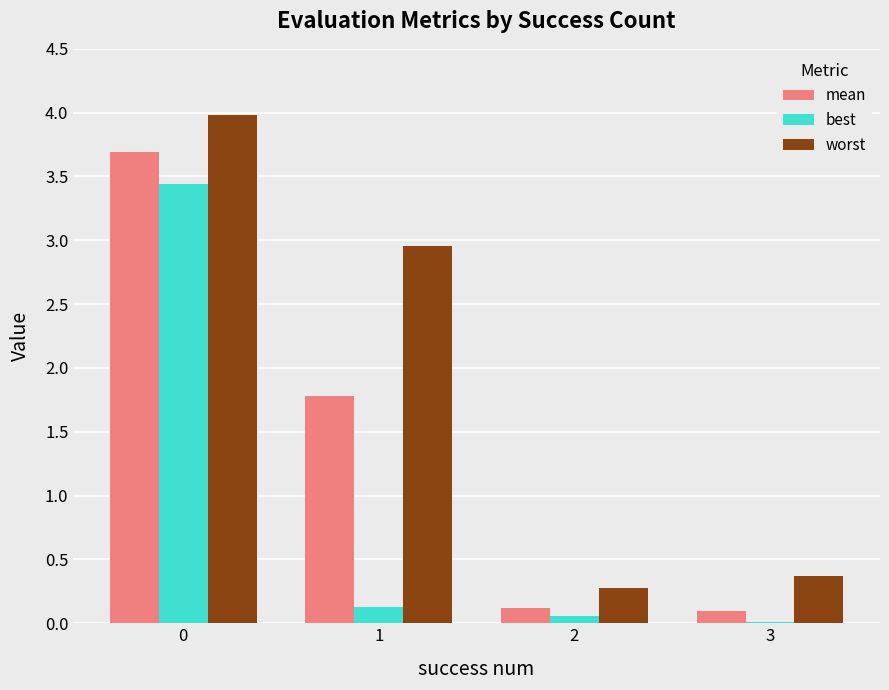

Read the worst value at 1.

3.0